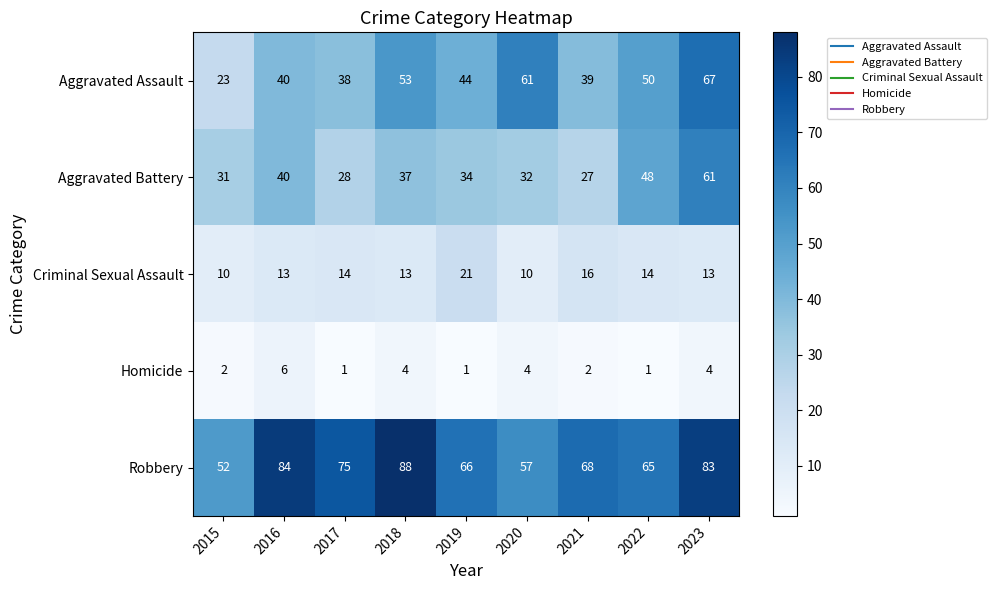

Which series has the largest range (max minus min)?

Aggravated Assault